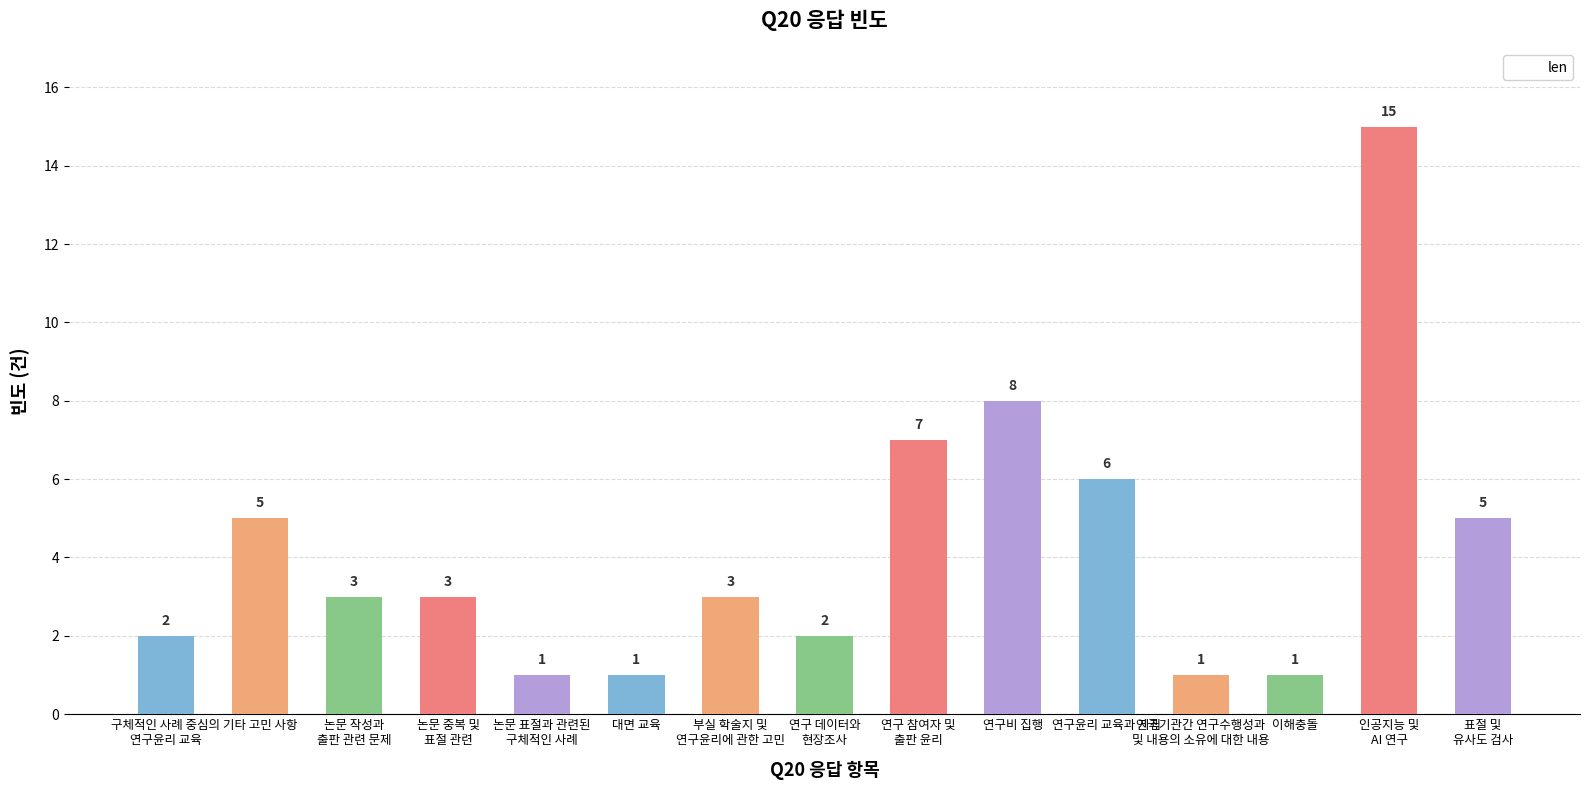

How many distinct data groups are displayed?

1